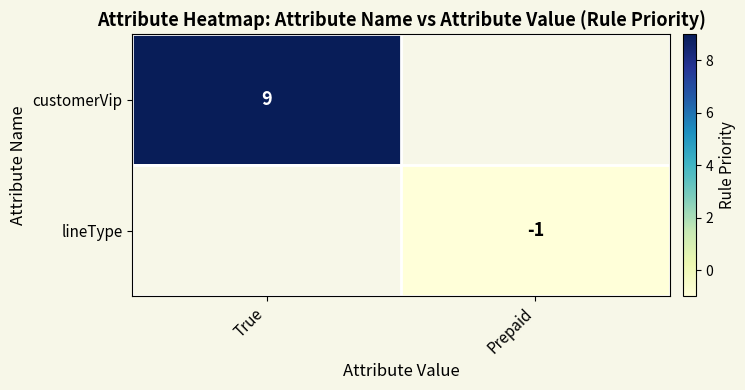

The value of lineType at Prepaid is -1. True or false?

True